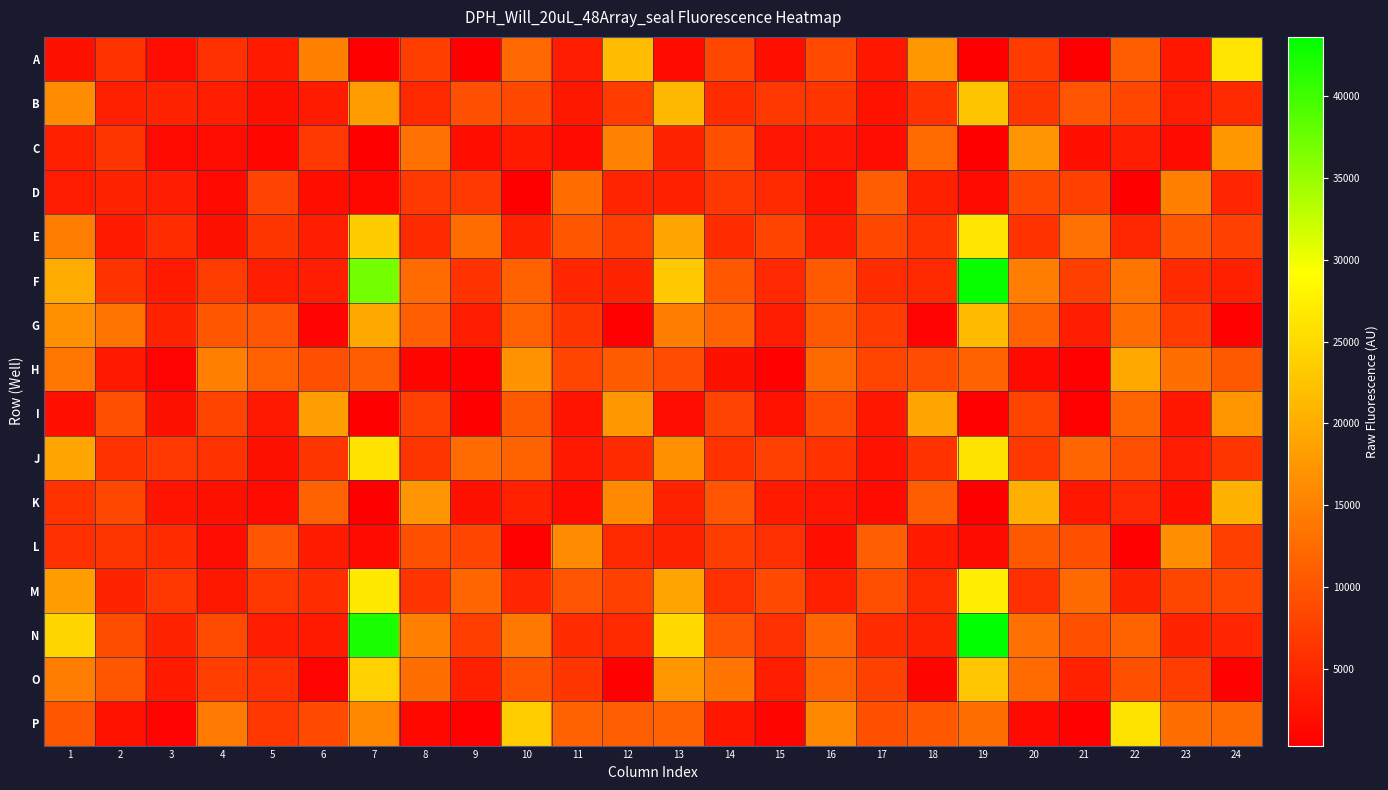

Reading right to left, what are all the values shown in this chart?

A: 24=26227	23=2956	22=10996	21=355	20=7005	19=327	18=17445	17=3044	16=8722	15=2103	14=8363	13=1719	12=21716	11=3696	10=12122	9=399	8=7354	7=300	6=14953	5=3352	4=5899	3=1857	2=6177	1=2350
B: 24=4979	23=3561	22=8361	21=9998	20=6335	19=22618	18=6086	17=2525	16=6492	15=6786	14=5350	13=21193	12=7068	11=3149	10=8680	9=9305	8=5061	7=18211	6=3454	5=2360	4=3782	3=4445	2=4083	1=16052
C: 24=17580	23=1614	22=3802	21=2168	20=17274	19=393	18=12488	17=1840	16=2858	15=2867	14=9401	13=4294	12=15249	11=1618	10=3321	9=1930	8=13238	7=323	6=6831	5=1188	4=1877	3=1546	2=6540	1=4071
D: 24=4728	23=14696	22=446	21=7791	20=8384	19=1690	18=4081	17=11019	16=2482	15=5176	14=6577	13=4092	12=4579	11=12724	10=437	9=6869	8=6896	7=1385	6=1986	5=7981	4=1433	3=3805	2=4476	1=3535
E: 24=7587	23=10094	22=4788	21=13087	20=6080	19=26124	18=5989	17=8598	16=3834	15=8138	14=5375	13=19196	12=7199	11=10176	10=4142	9=12592	8=5225	7=23448	6=3791	5=6367	4=2358	3=5488	2=3362	1=14510
F: 24=3973	23=5142	22=13636	21=7555	20=14465	19=43139	18=5036	17=5327	16=10566	15=4873	14=10303	13=23054	12=4520	11=4680	10=11389	9=6129	8=12452	7=37065	6=3900	5=3611	4=7203	3=3398	2=6175	1=19925
G: 24=580	23=7132	22=12627	21=3911	20=11368	19=21603	18=857	17=7150	16=10454	15=3545	14=11402	13=14569	12=515	11=6562	10=11380	9=3745	8=11164	7=19475	6=863	5=10009	4=10287	3=4432	2=13478	1=16869
H: 24=10517	23=12860	22=19576	21=493	20=1562	19=11540	18=8938	17=8233	16=12351	15=601	14=2399	13=8950	12=10838	11=8180	10=17061	9=610	8=1026	7=11004	6=9344	5=11335	4=14837	3=789	2=3194	1=13747
I: 24=17349	23=2928	22=11727	21=646	20=8113	19=496	18=19058	17=2975	16=8855	15=2442	14=7969	13=1870	12=17573	11=2655	10=10501	9=436	8=7650	7=326	6=18266	5=3217	4=8138	3=2388	2=9276	1=2212
J: 24=6438	23=3574	22=9320	21=11842	20=6739	19=26108	18=6123	17=2516	16=6203	15=7791	14=6082	13=16723	12=5250	11=3196	10=11624	9=12482	8=6458	7=25902	6=6415	5=2332	4=6164	3=6879	2=5983	1=19221
K: 24=20417	23=2140	22=4953	21=2963	20=20149	19=418	18=11033	17=1616	16=2872	15=3270	14=9875	13=4421	12=16011	11=1585	10=4140	9=2380	8=17314	7=419	6=11402	5=1511	4=2336	3=2743	2=8540	1=5974
L: 24=7520	23=16617	22=506	21=9435	20=10380	19=1775	18=3343	17=11079	16=2110	15=5766	14=7293	13=4236	12=5099	11=16238	10=713	9=8205	8=9477	7=1645	6=3477	5=9888	4=1893	3=5388	2=6457	1=5652
M: 24=8468	23=8288	22=4413	21=12385	20=5659	19=27236	18=5039	17=9235	16=3955	15=8812	14=5831	13=18974	12=7771	11=10025	10=4664	9=11930	8=6303	7=26699	6=5467	5=6707	4=3155	3=6595	2=4284	1=18132
N: 24=4621	23=4308	22=11624	21=9500	20=13011	19=43643	18=4259	17=5441	16=11793	15=5863	14=10013	13=24995	12=5043	11=5369	10=14082	9=7461	8=14702	7=42104	6=3386	5=3714	4=8869	3=4531	2=9138	1=24461
O: 24=662	23=7313	22=9514	21=4130	20=12417	19=22718	18=950	17=7805	16=11598	15=3749	14=13595	13=17447	12=521	11=6480	10=9729	9=3965	8=12798	7=24035	6=787	5=5956	4=7358	3=3366	2=10224	1=14469
P: 24=12381	23=12938	22=26062	21=595	20=1489	19=12811	18=10328	17=9484	16=15807	15=895	14=3001	13=11401	12=11199	11=11474	10=23526	9=710	8=1265	7=15834	6=8731	5=6765	4=14206	3=870	2=2472	1=10253